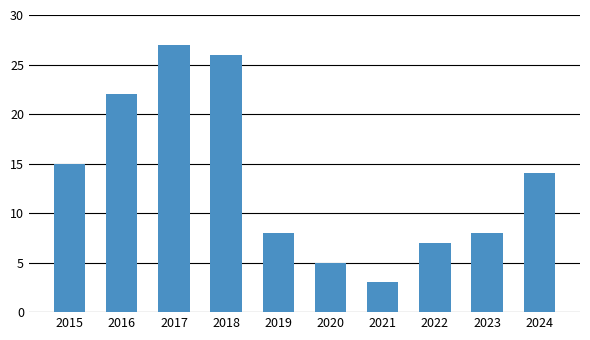

Between 2020 and 2017, which is larger?

2017